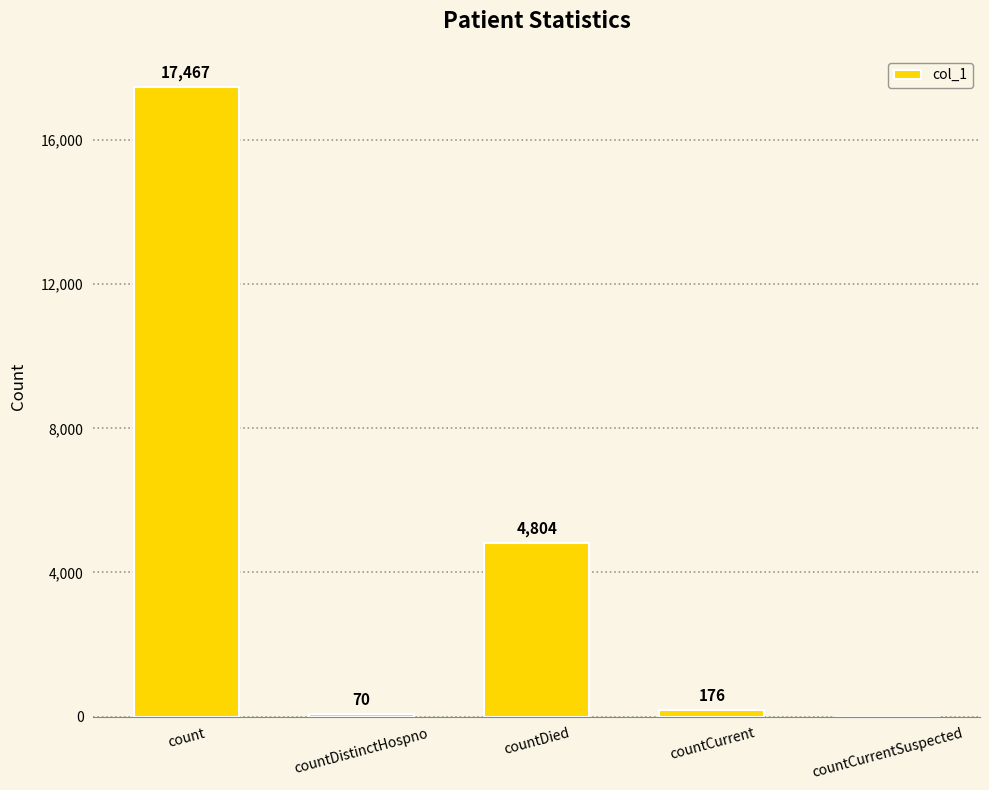

At which label is the value closest to 8733?

countDied